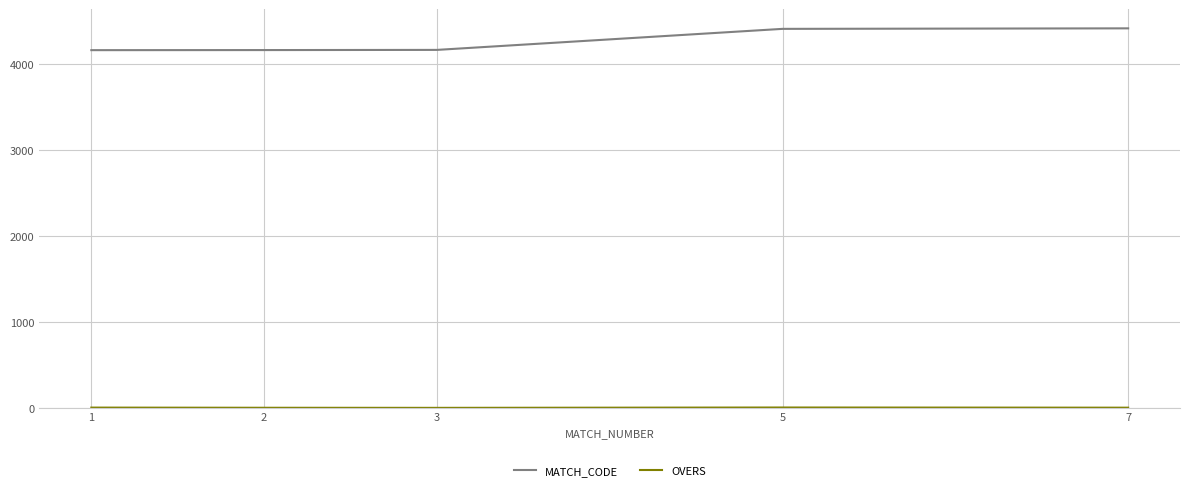

Does the chart display data point markers on the line(s)?

No